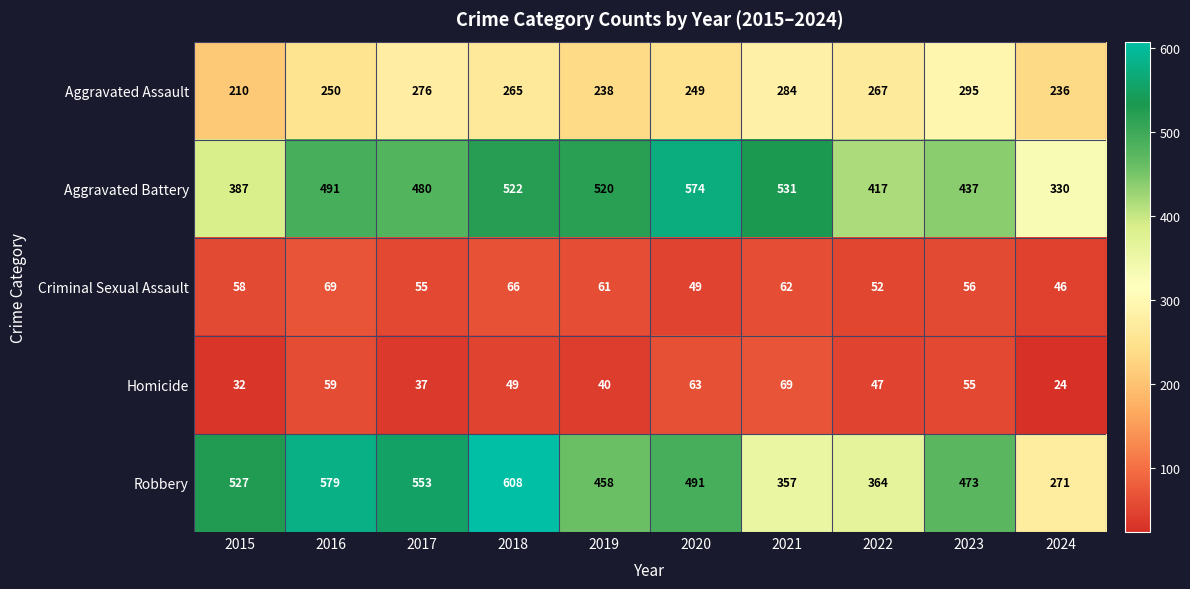

What is the sum of all Aggravated Battery values?

4689